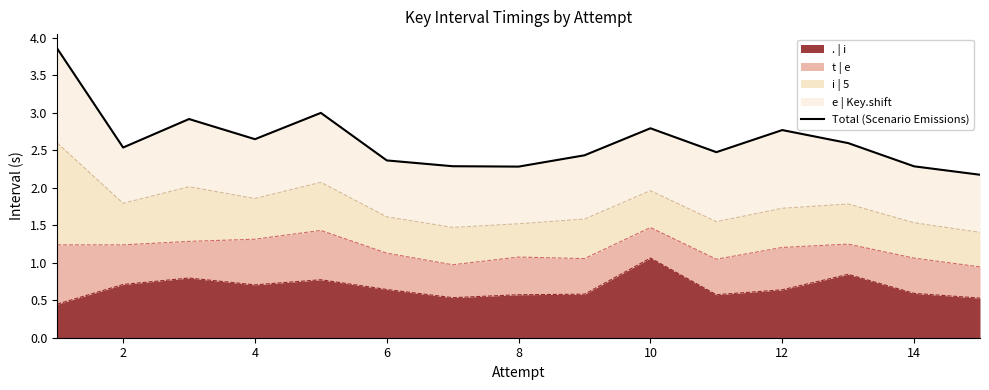

True or false: there are more than 2 points higher than both neighbors.

True